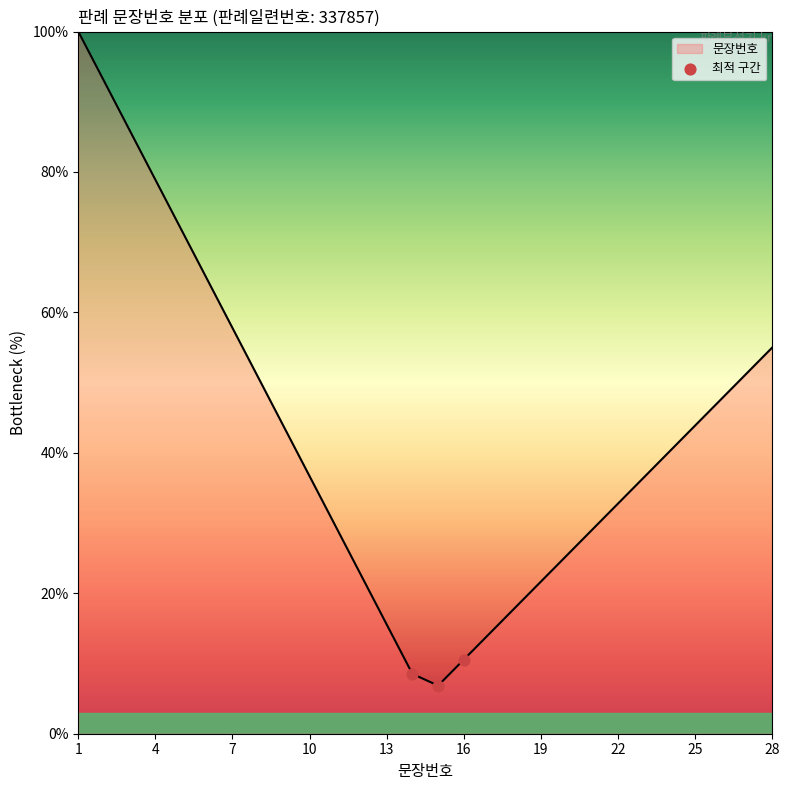

What is the greatest value displayed?

100.0